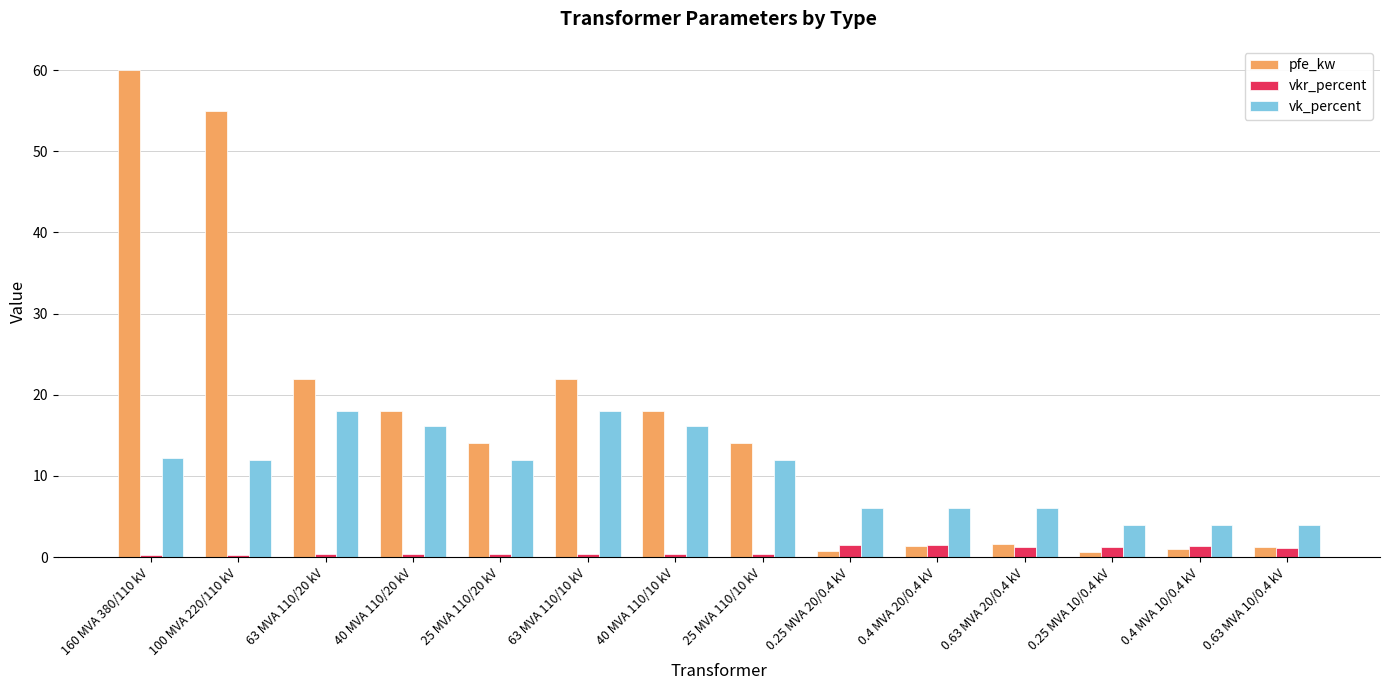

Is it true that vk_percent equals 30.0 at 63 MVA 110/20 kV?

False